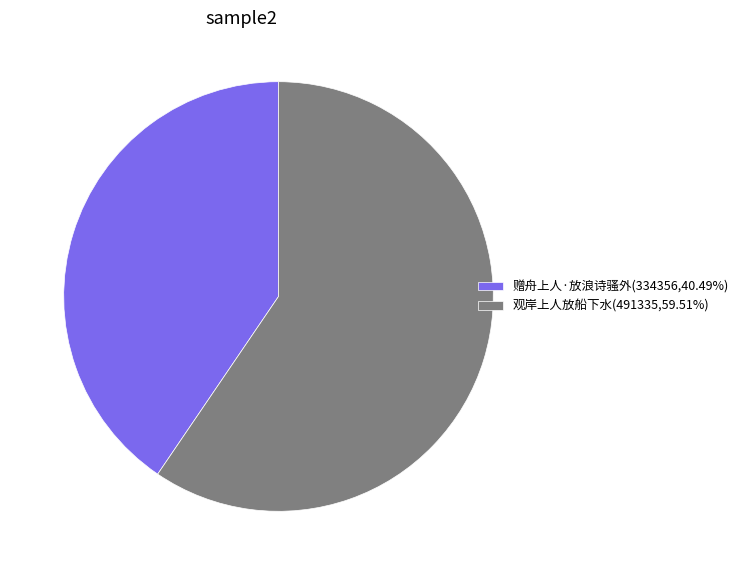

Is there a majority slice in this chart?

Yes